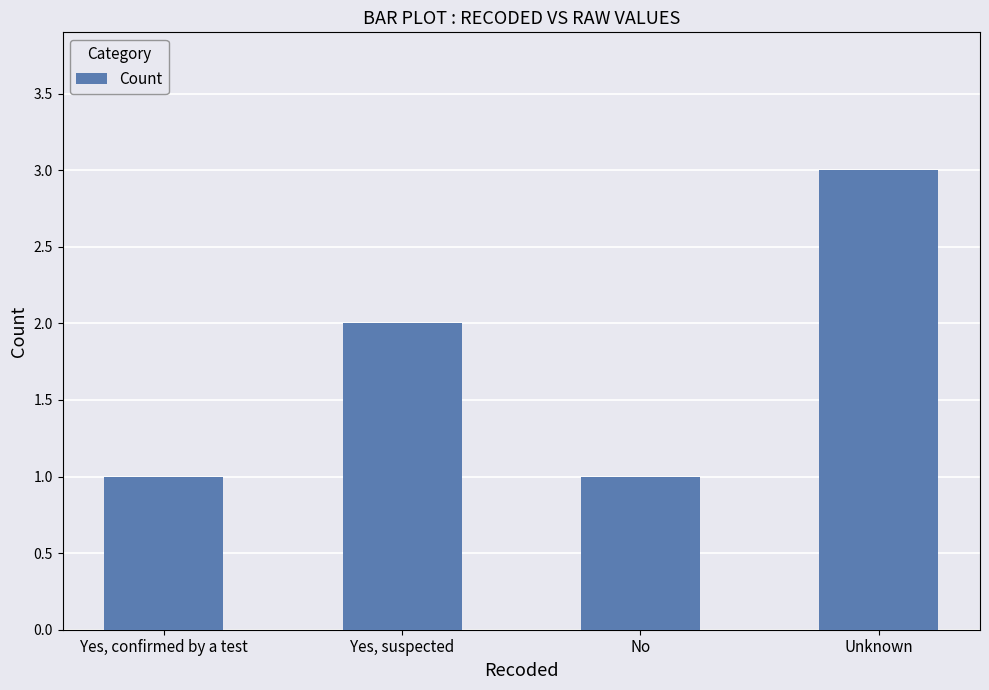

The chart shows a value of 0 at Yes, confirmed by a test. True or false?

False